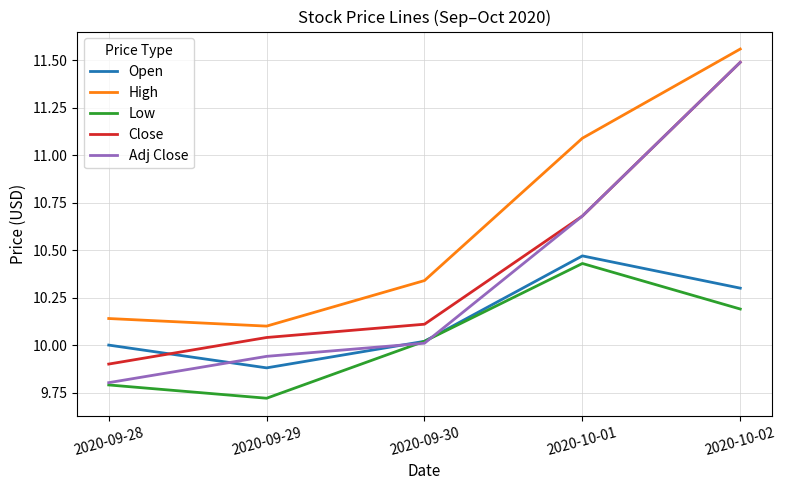

The value of High at 2020-10-01 is 2.5. True or false?

False